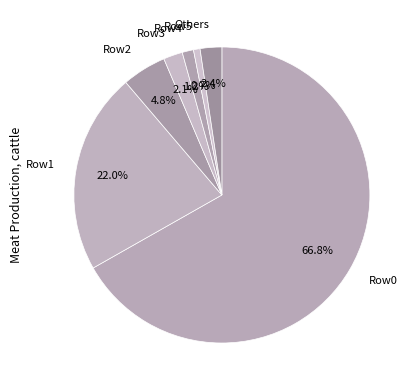

How many slices are in this pie chart?

7